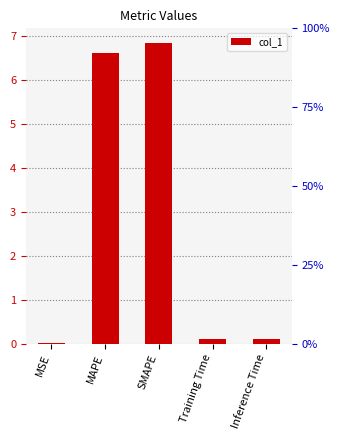

Is it true that the value at Training Time is 0.1?

False